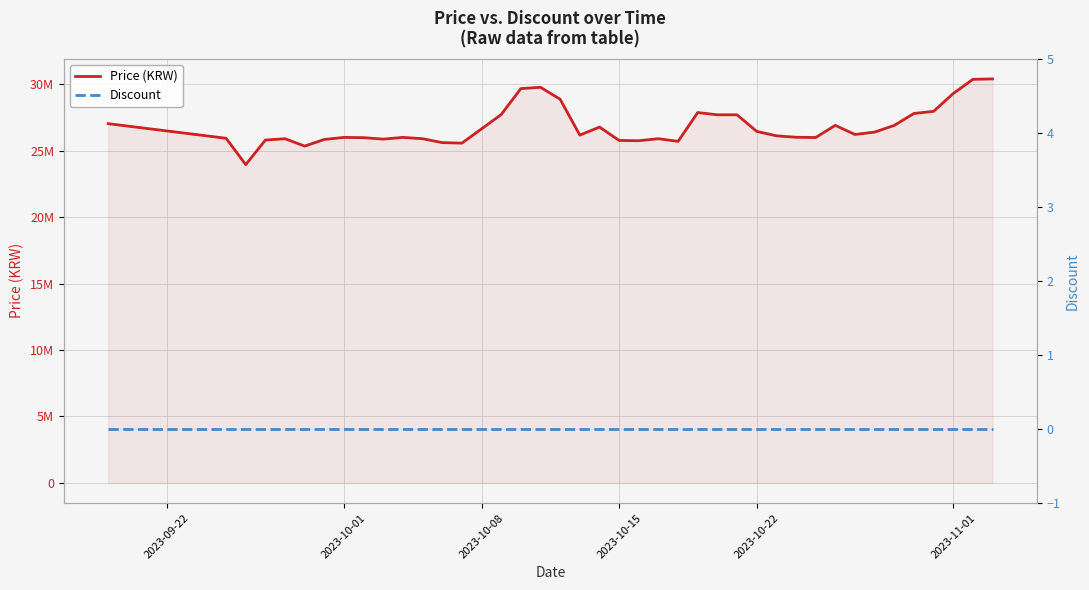

True or false: Discount has more than 0 points higher than both neighbors.

False